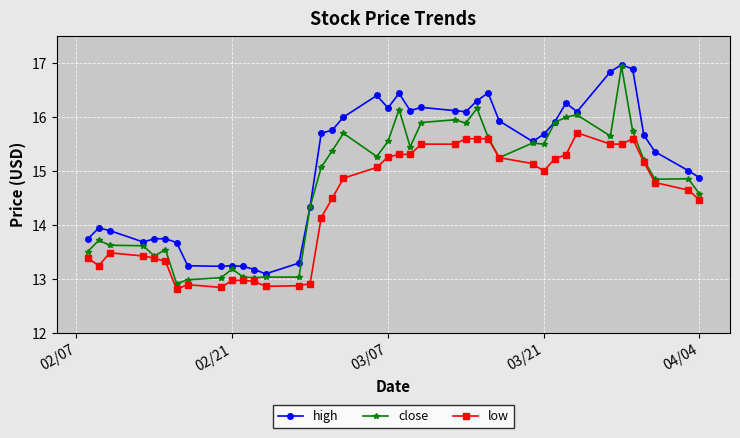

How many categories are shown in the chart?

40